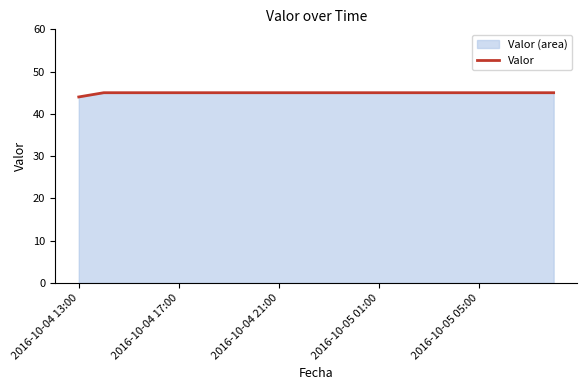

What is the minimum value shown in the chart?

44